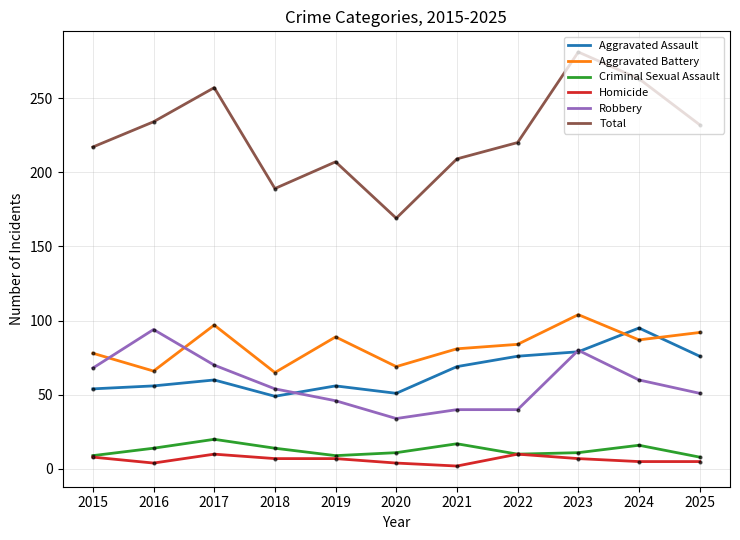

True or false: Criminal Sexual Assault and Aggravated Battery cross at least once.

False